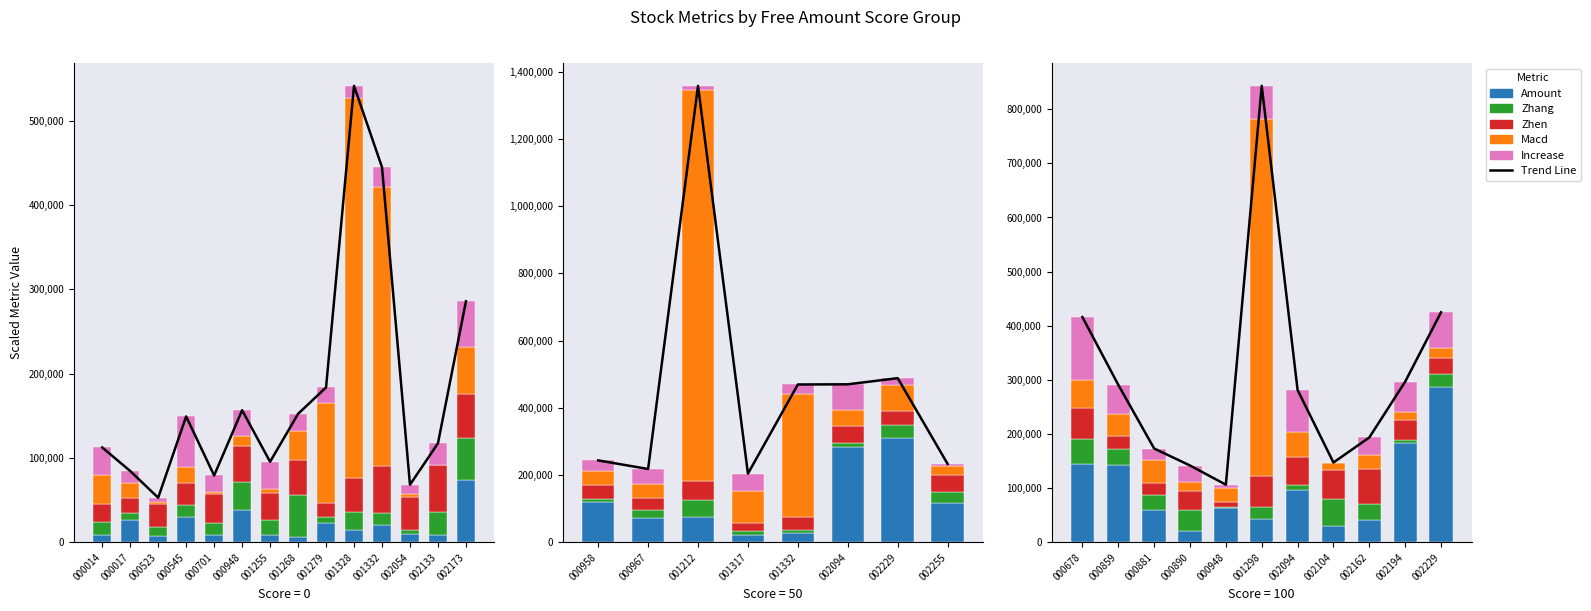

Which has a higher value, 000890 or 002162?

002162